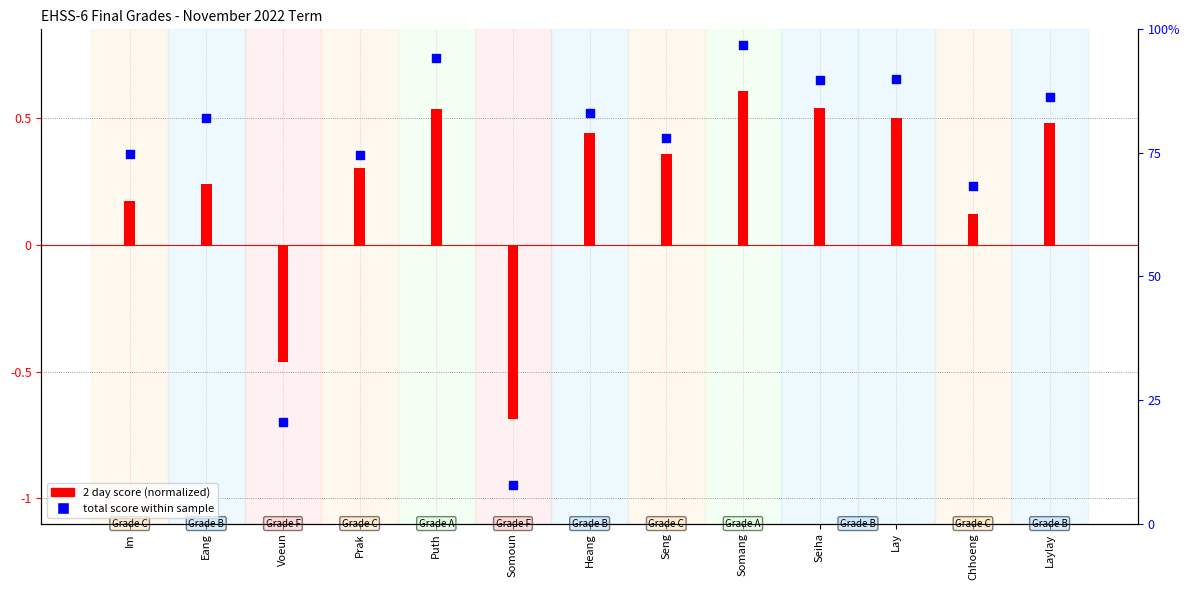

At which category is the sum across all series the highest?

Somang